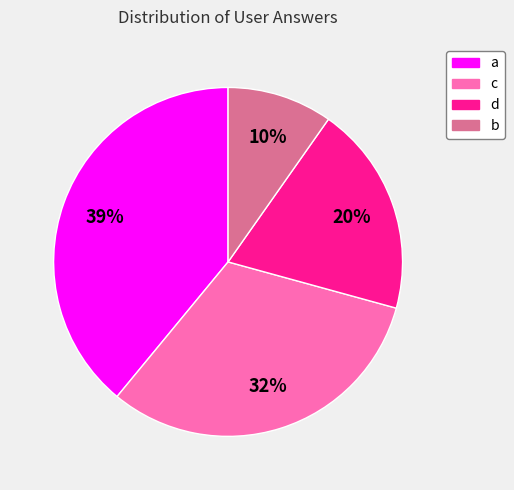

What is the ratio of the value at d to the value at a?

0.5